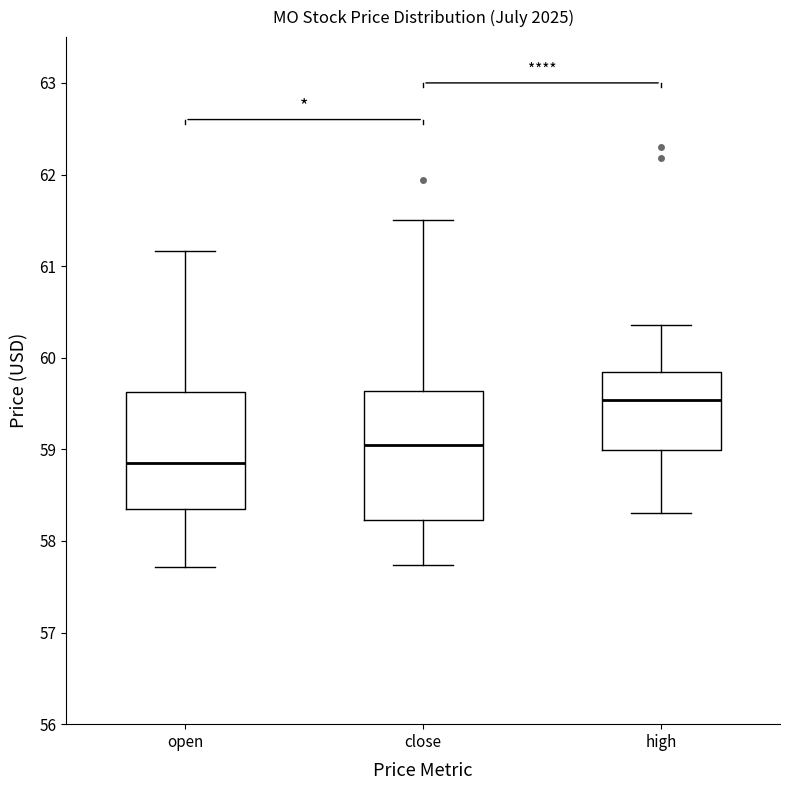

Reading left to right, read every box against the y-axis: the position of its median line, the range the box covers, and the ends of its whiskers. The values are not printed on the chart, so give them approximately, as read against the axis.

open: median 58.9, box 58.4 to 59.6, whiskers 57.7 to 61.2
close: median 59.0, box 58.2 to 59.6, whiskers 57.7 to 61.5
high: median 59.5, box 59.0 to 59.8, whiskers 58.3 to 60.4